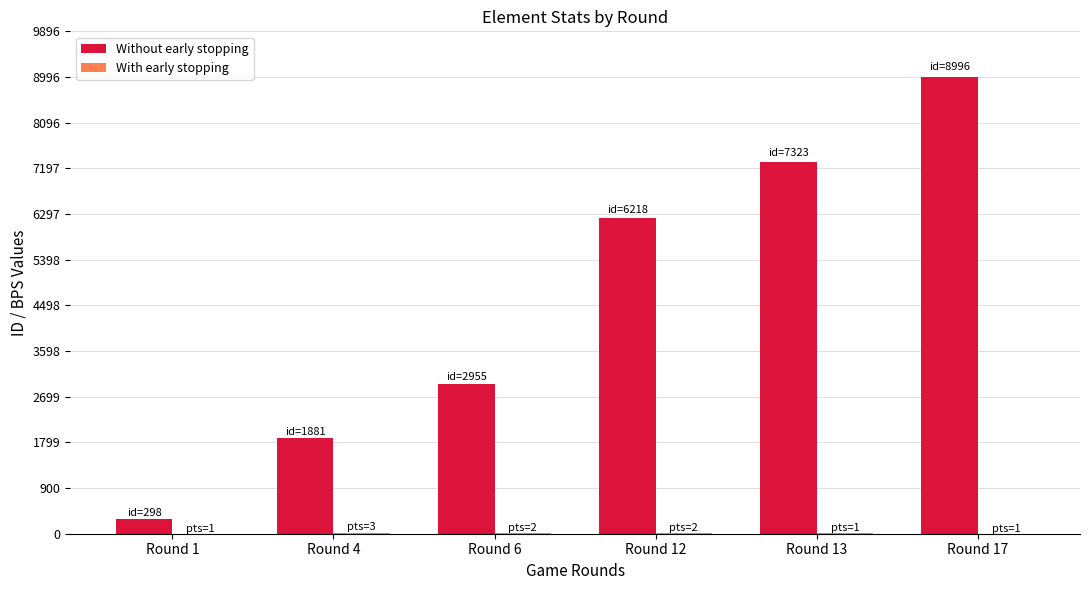

What is the total value across all series at Round 12?

6234